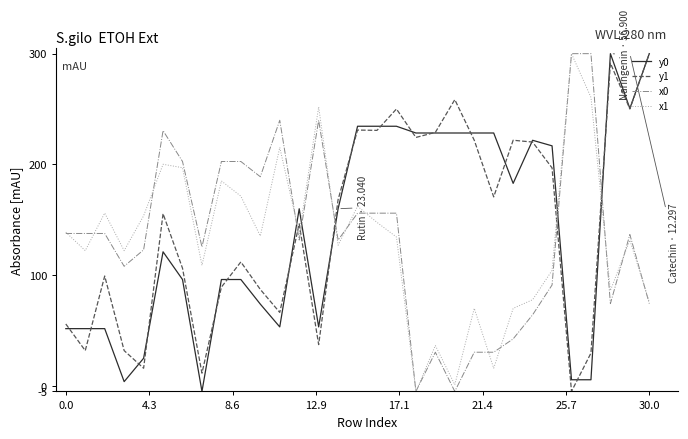

What is the maximum value shown in the chart?

300.0